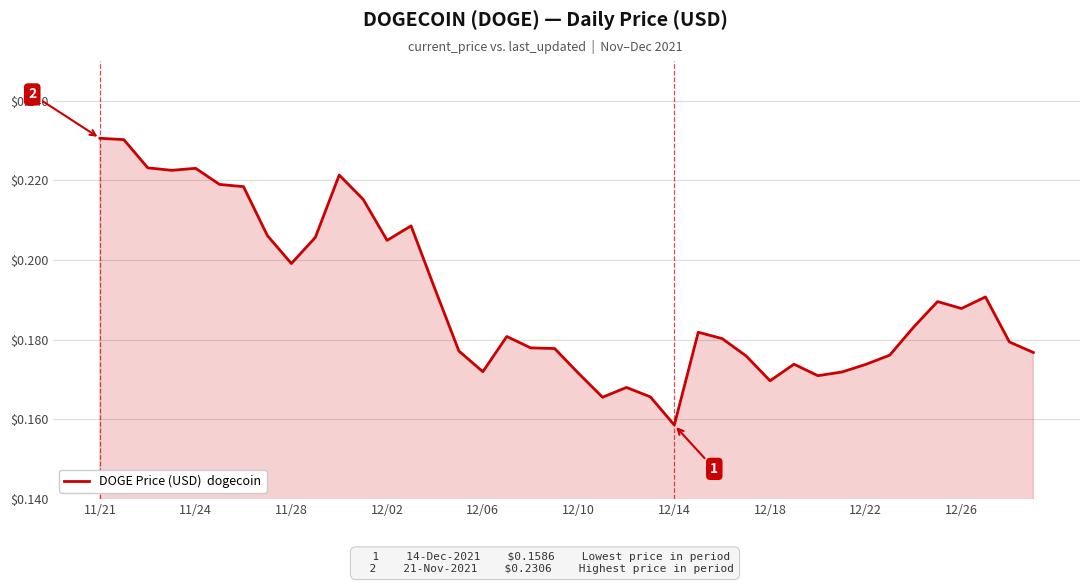

Where is the data nearest to the value 0?

12/14